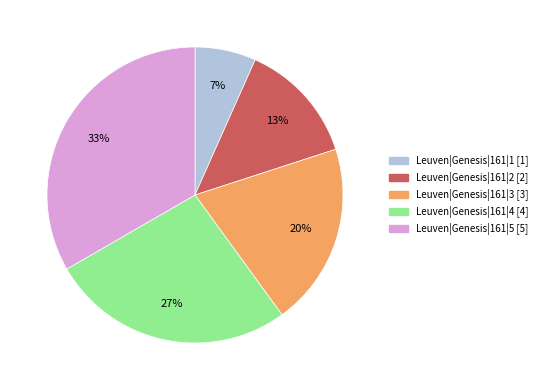

How many segments does this pie chart have?

5